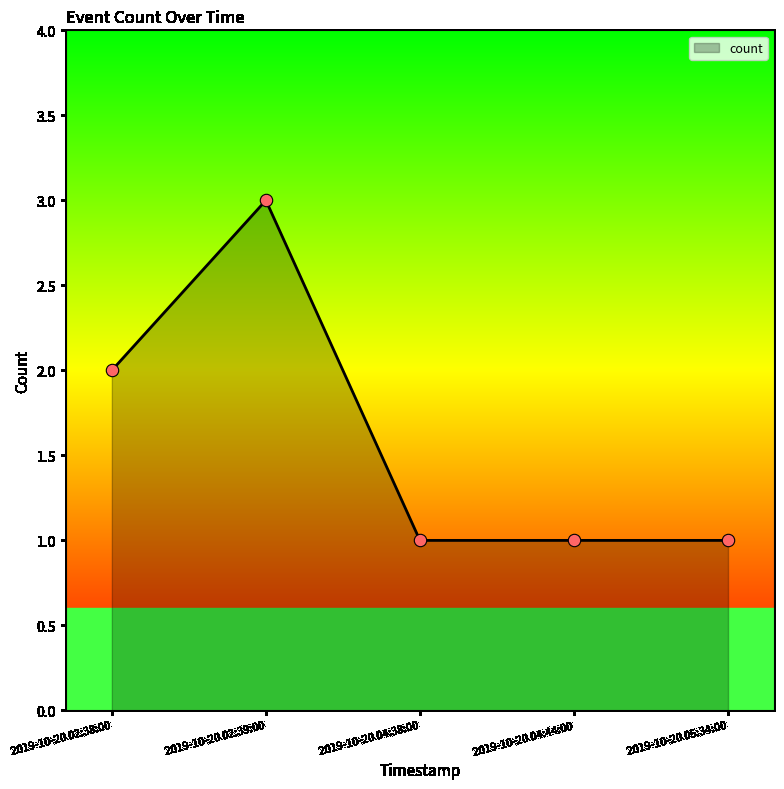

Between 2019-10-20 02:38:00 and 2019-10-20 02:39:00, which is larger?

2019-10-20 02:39:00